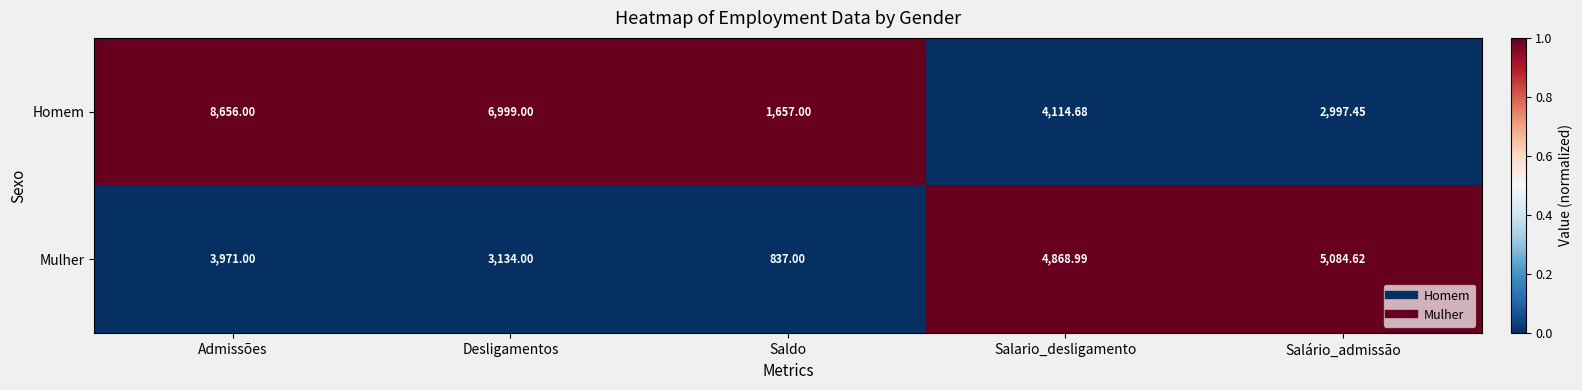

Rank the series by their average value, from lowest to highest.

Mulher, Homem